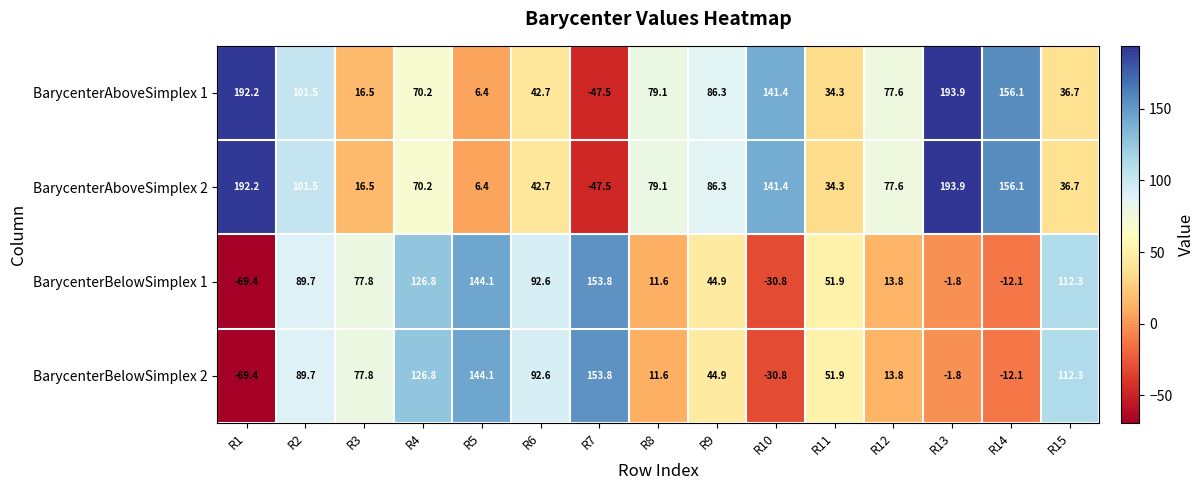

Count the number of categories in the chart.

15